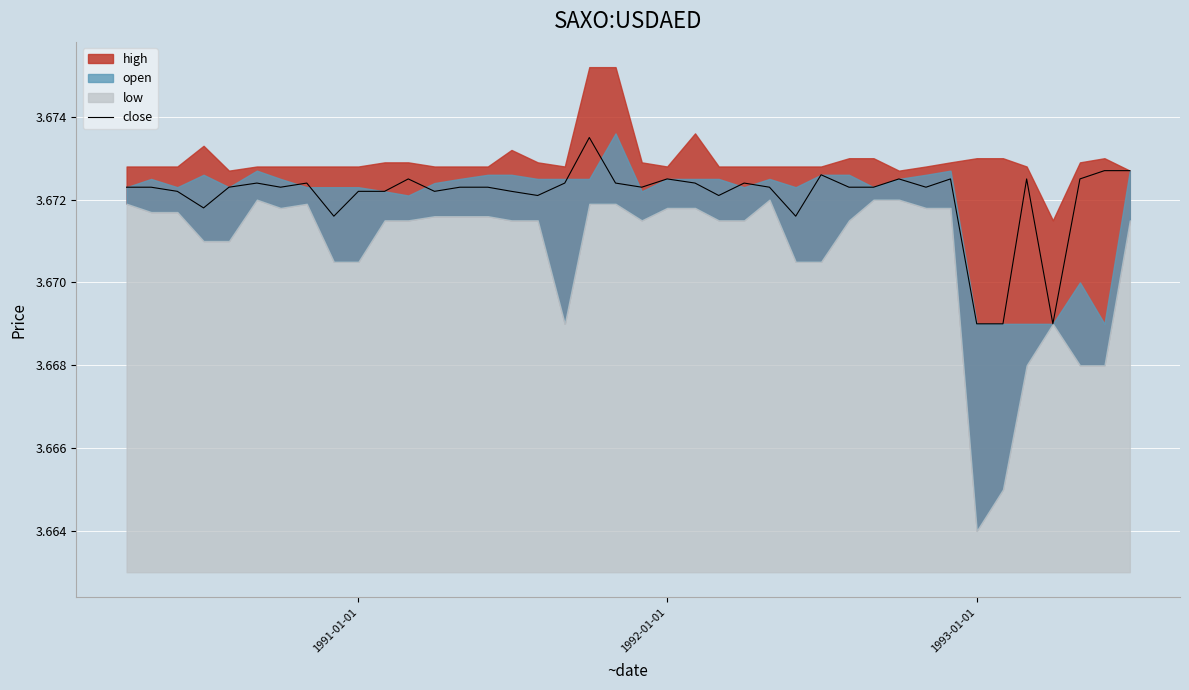

How many values are between 3 and 4?

40